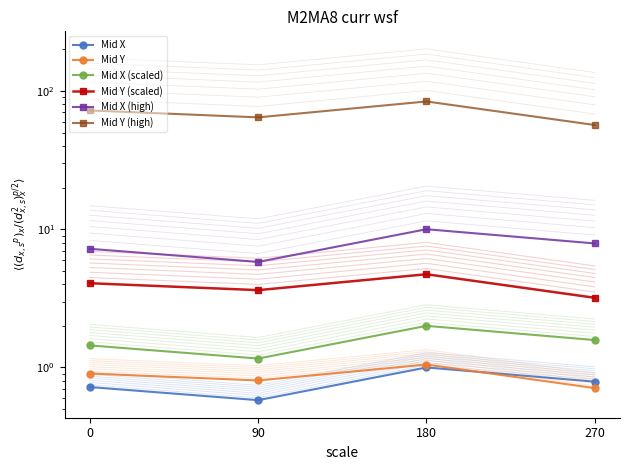

Where is the first local minimum for Mid X (scaled)?

90